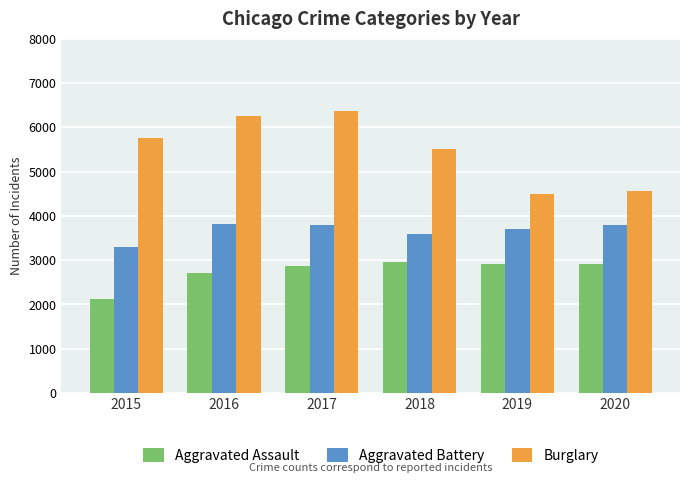

What is the maximum value for Burglary?

6370